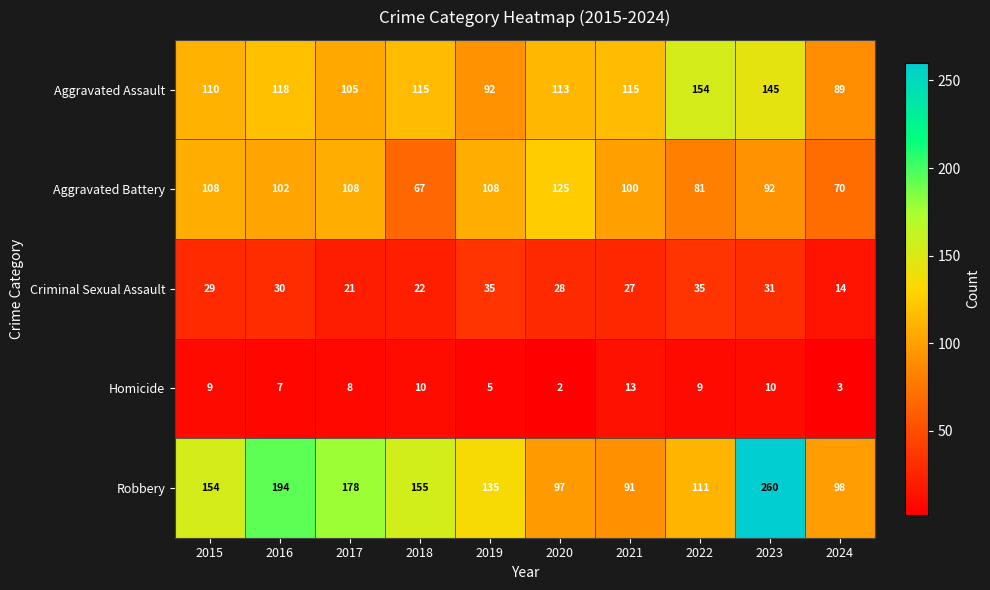

What value does the Criminal Sexual Assault series have at 2020, to the nearest 5?

30